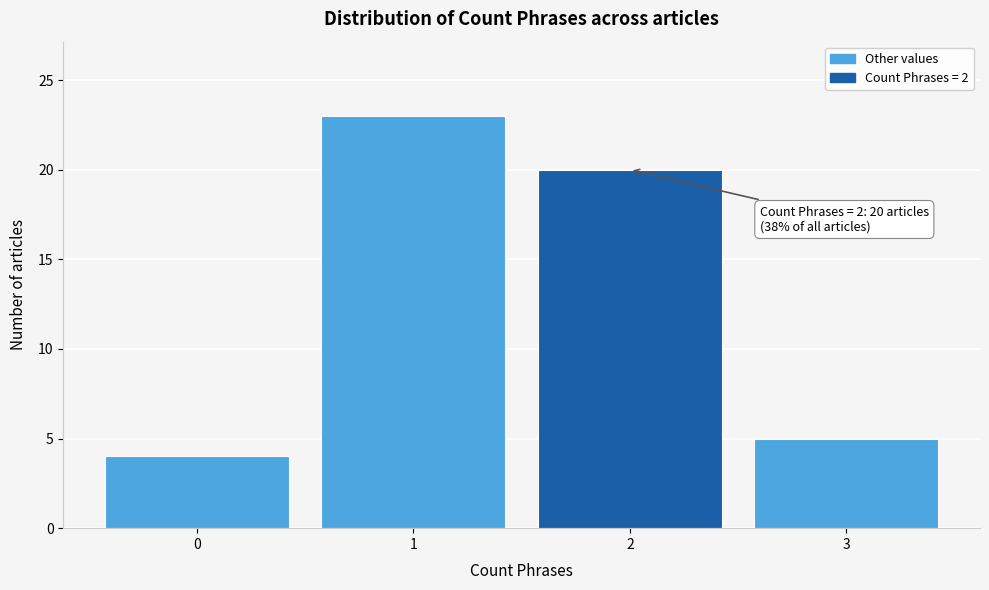

Reading right to left, transcribe all the data shown in this chart.

3=5	2=20	1=23	0=4